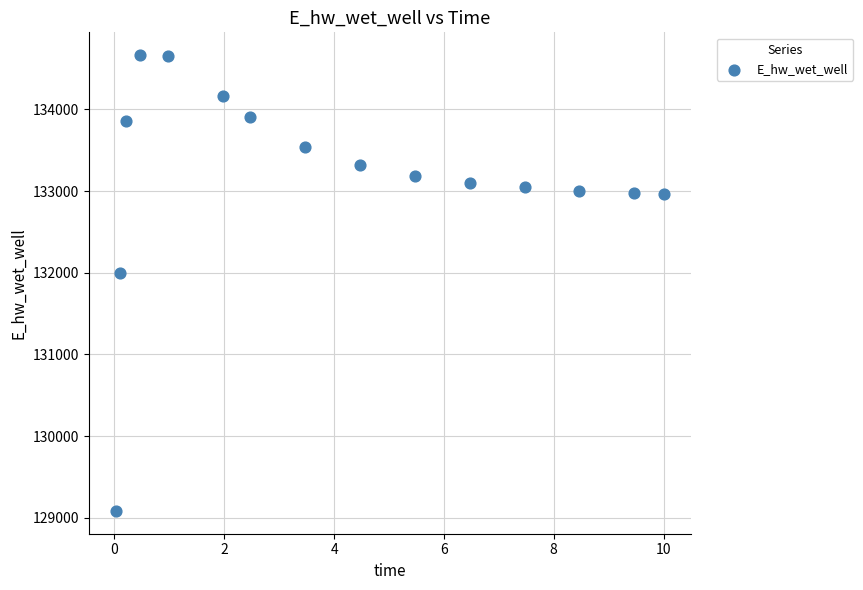

What Y value in the scatter plot is closest to 131875?

131996.6